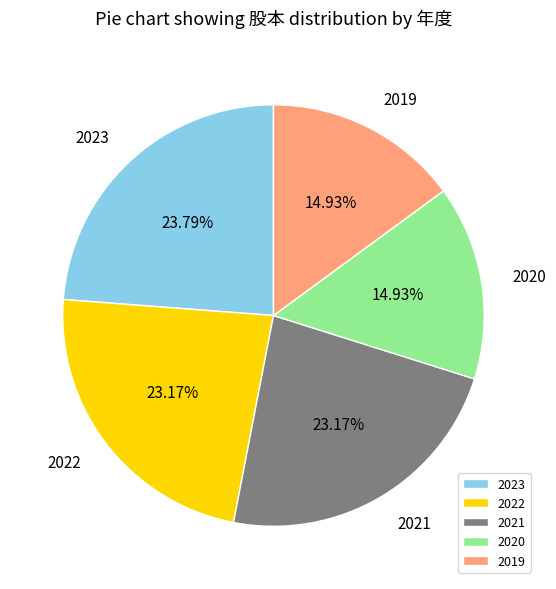

What is the ratio of the value at 2021 to the value at 2020?

1.6